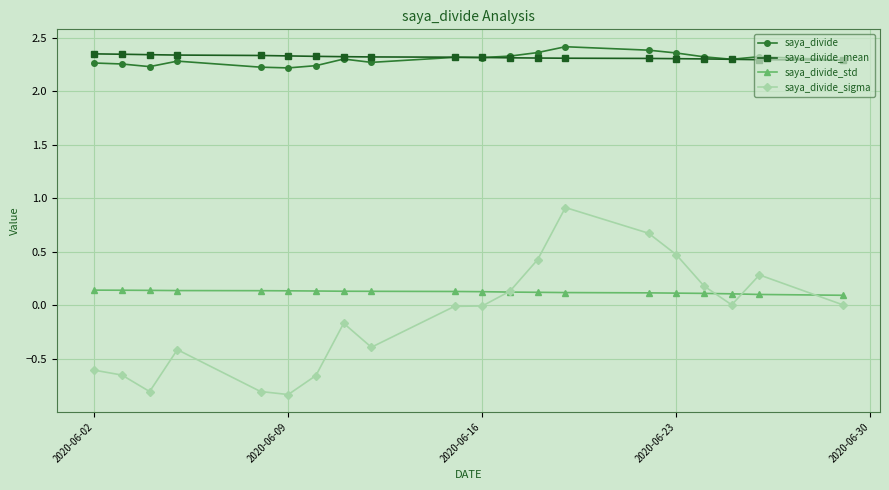

Which series has the widest spread of values?

saya_divide_sigma